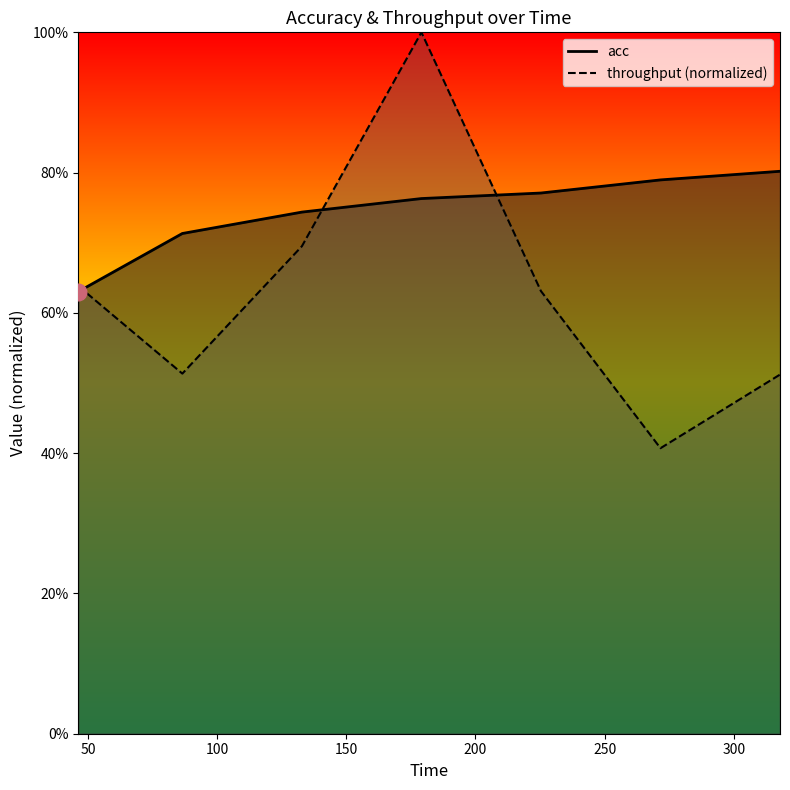

What is the sum of the throughput values at 225.32679797 and 86.536867204?

1.1